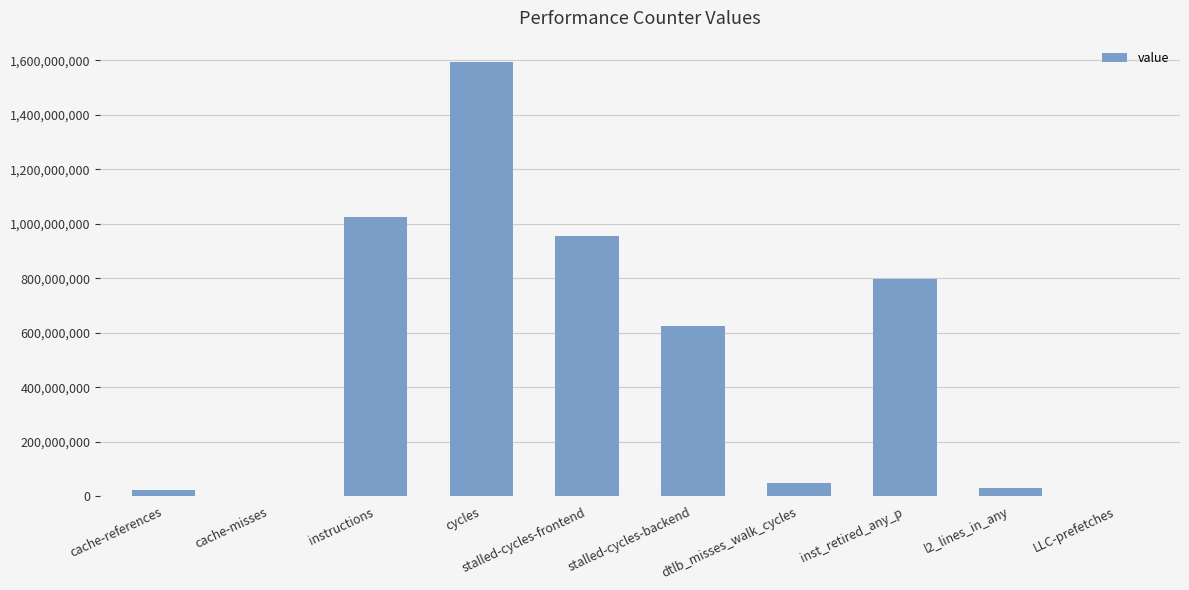

Where is the data nearest to the value 796386331?

inst_retired_any_p